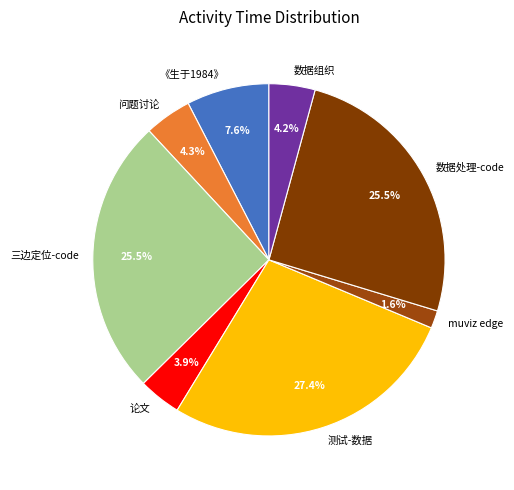

Is the sum of 论文 and 三边定位-code greater than half?

No